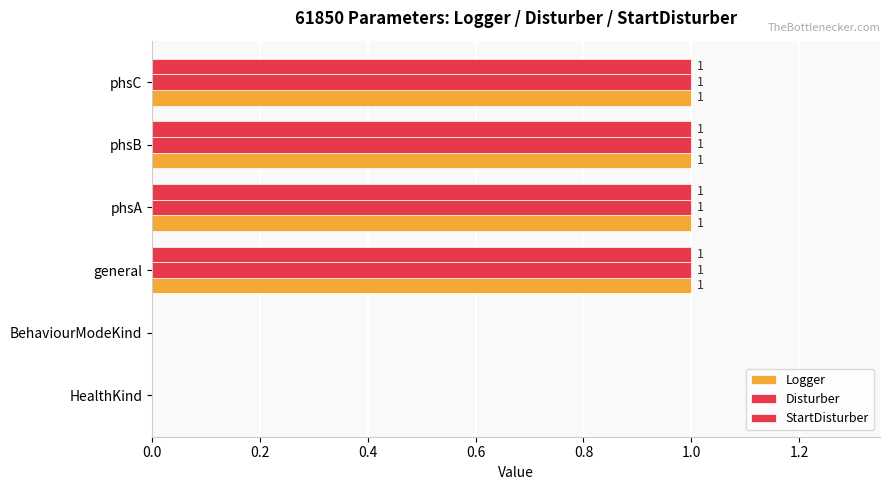

How many series are shown in this chart?

3